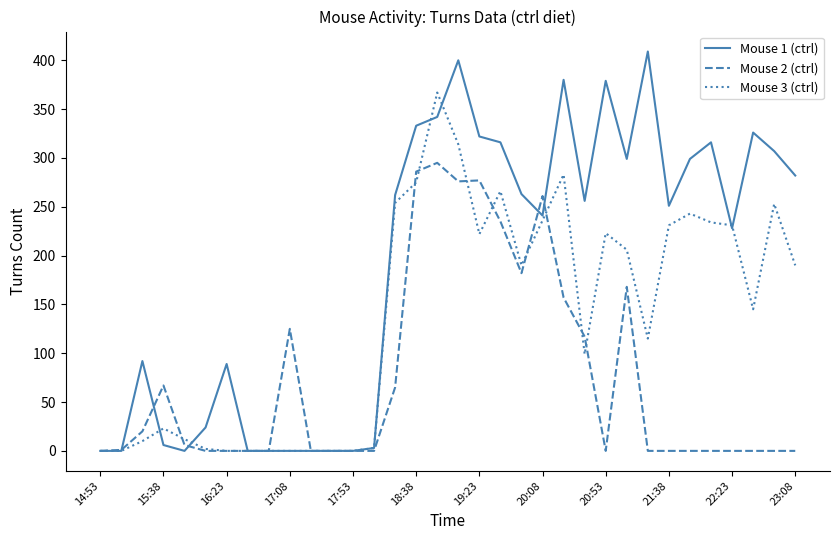

Which series has the largest total across all categories?

Mouse 1 (ctrl)